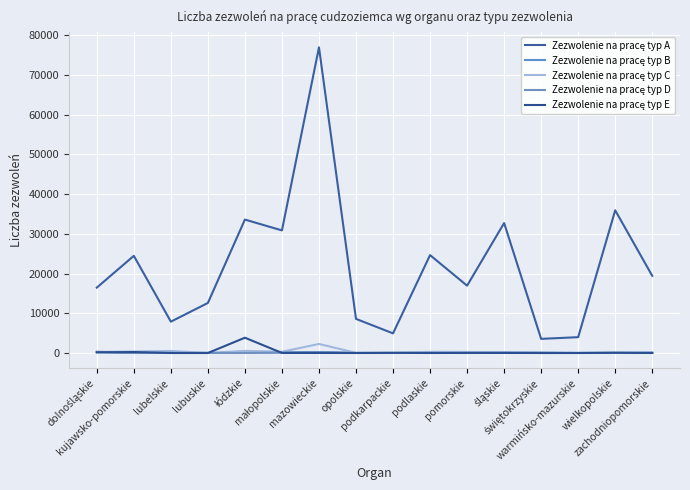

Rank the series at warmińsko-mazurskie from lowest to highest value.

Zezwolenie na pracę typ D, Zezwolenie na pracę typ C, Zezwolenie na pracę typ E, Zezwolenie na pracę typ B, Zezwolenie na pracę typ A